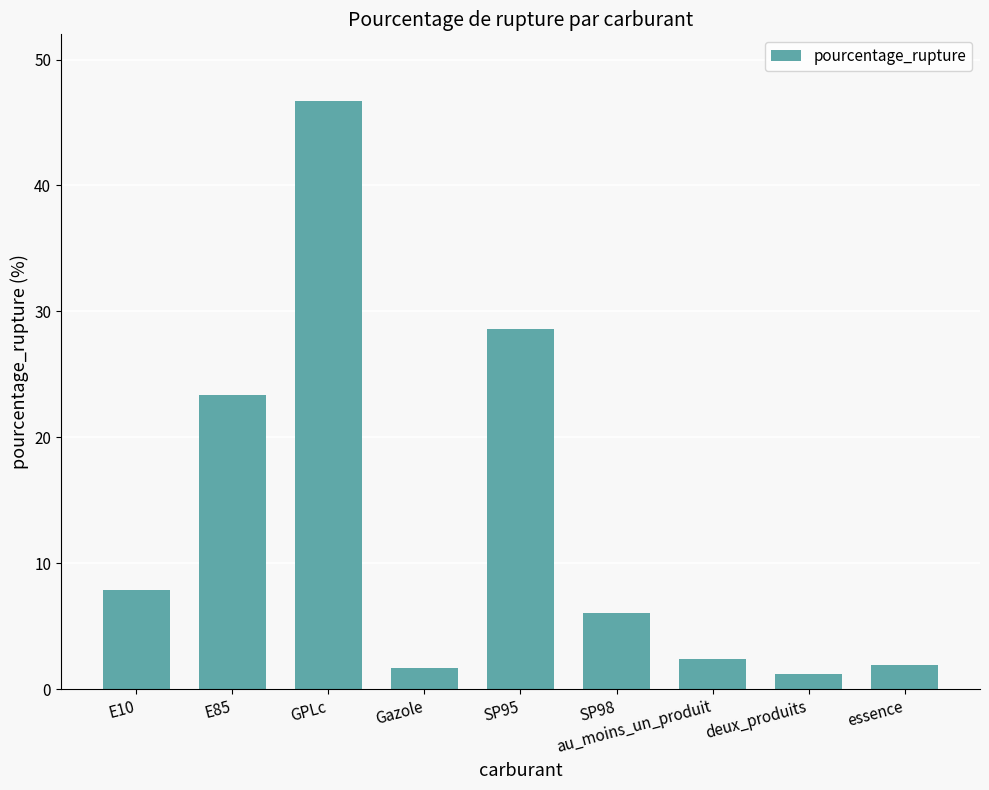

What is the difference between the values at GPLc and SP95?

18.1